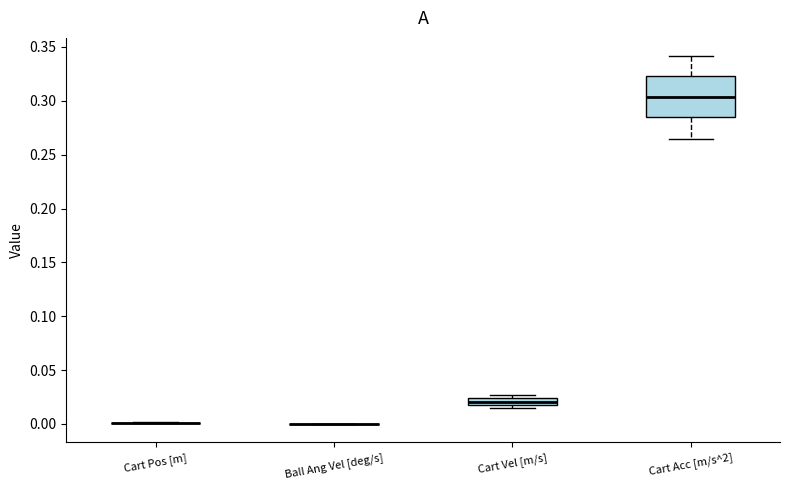

Where is the lower edge of the box for Cart Vel [m/s] on the y-axis? The values are not printed on the chart, so give them approximately, as read against the axis.

0.020